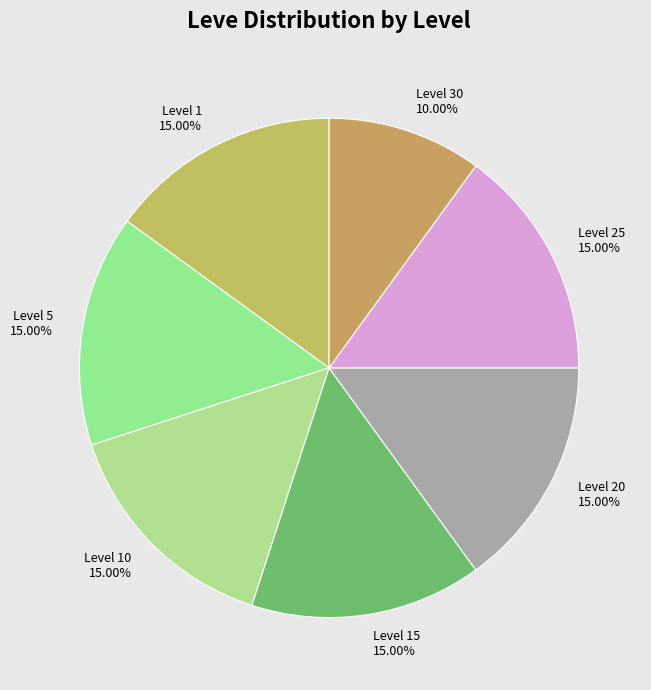

Which category has the smallest portion of the pie?

Level 30